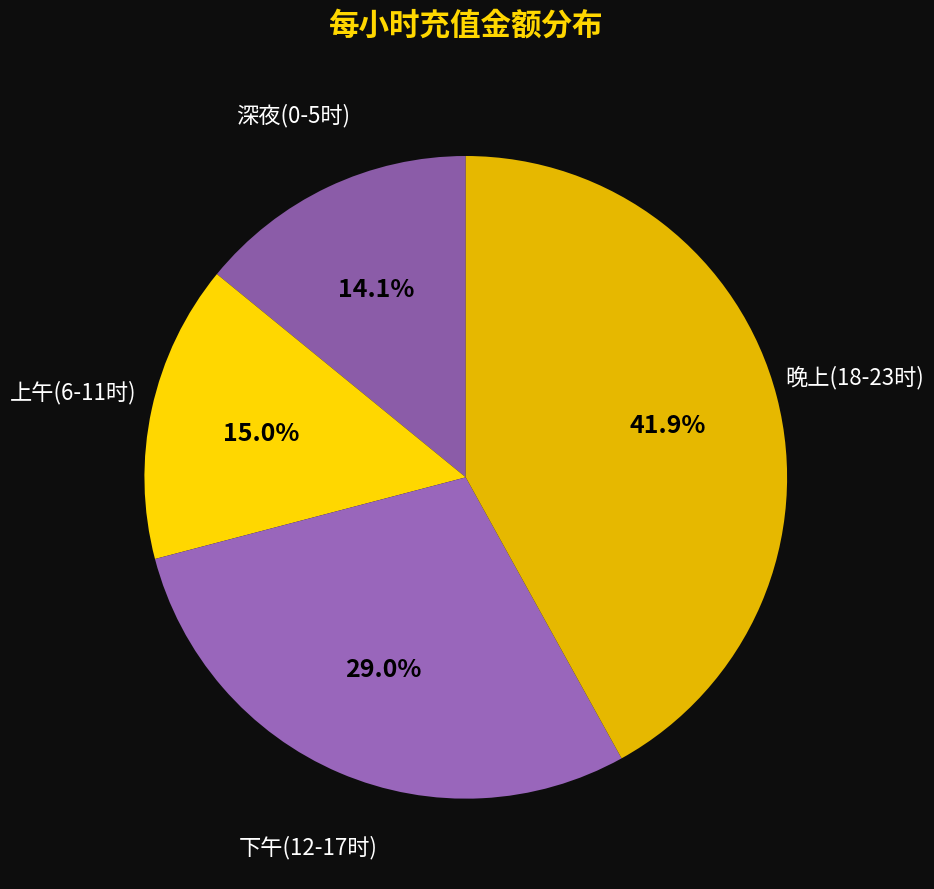

Does any single category account for the majority?

No